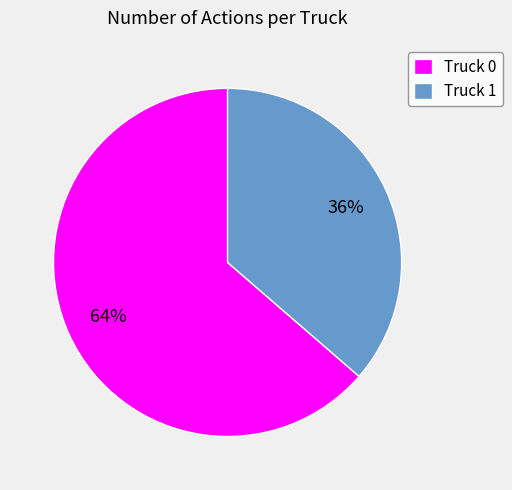

To the nearest percent, what portion does Truck 1 represent?

36%